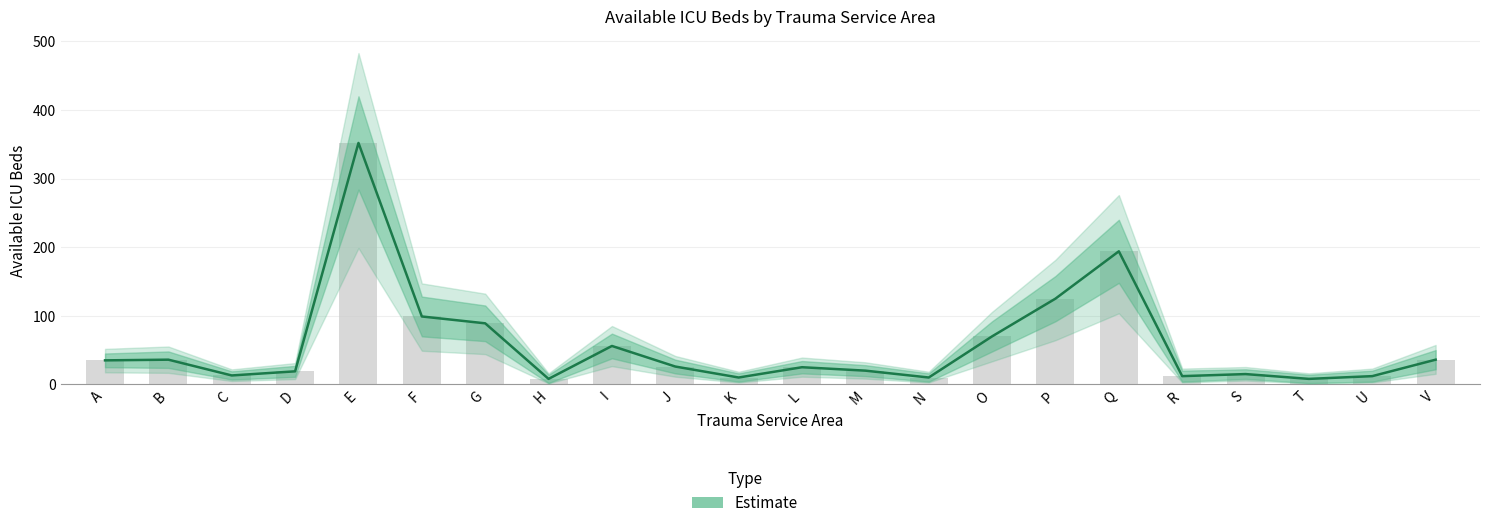

Which category has the lowest value across all series?

H